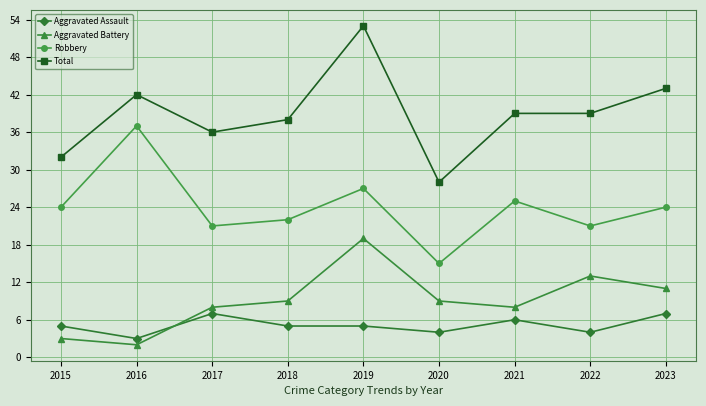

Which series has the largest total across all categories?

Total